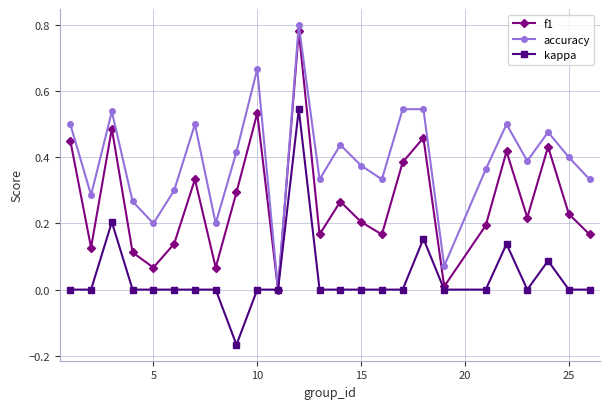

How many categories are shown in the chart?

25